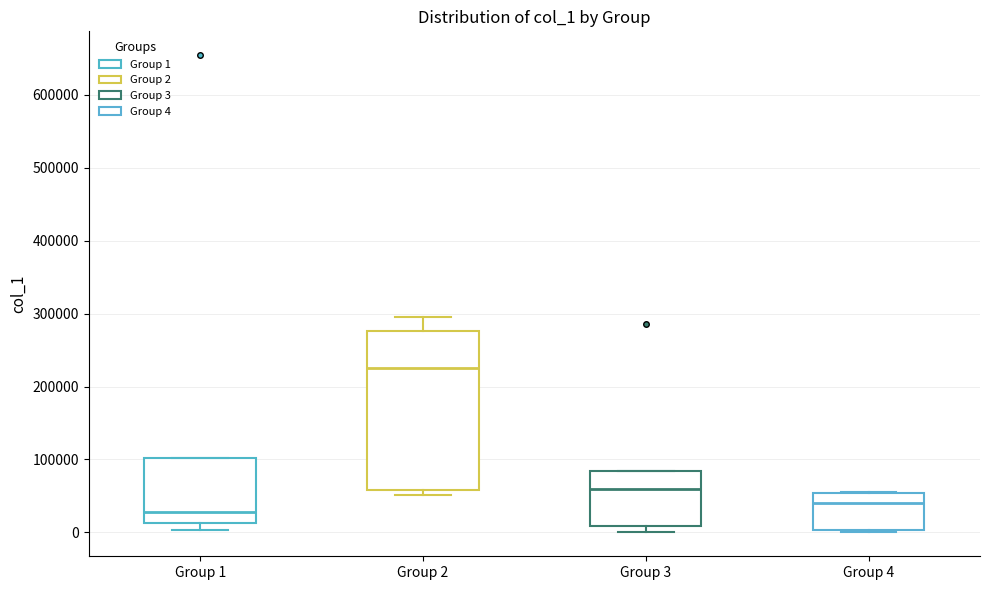

Where does the median line of the box for Group 4 sit on the y-axis? The values are not printed on the chart, so give them approximately, as read against the axis.

40000